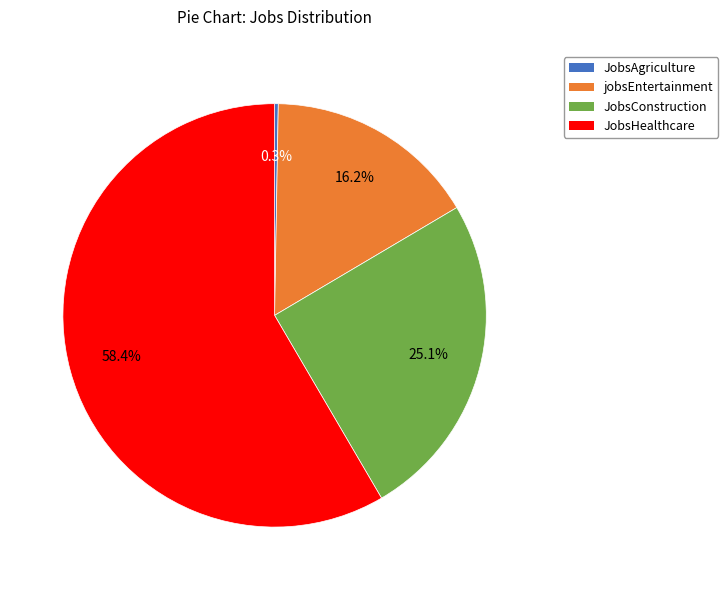

Does any single category account for the majority?

Yes